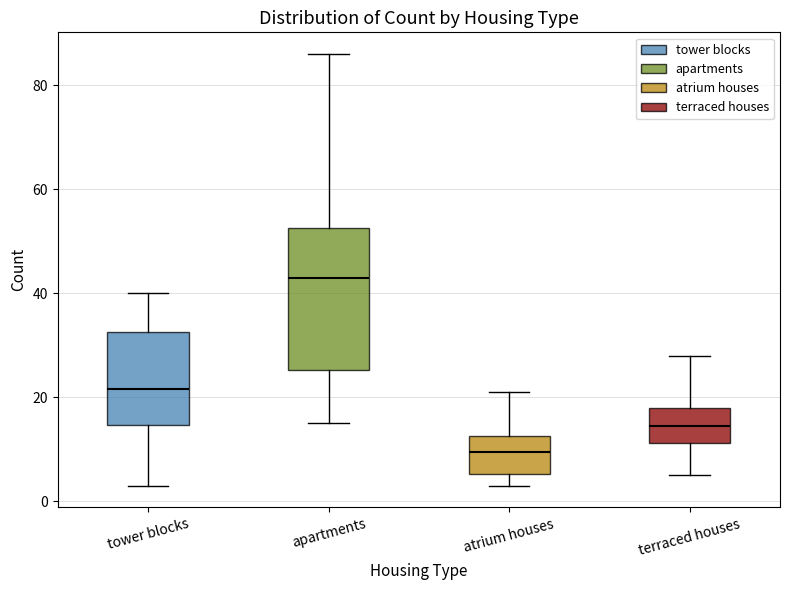

Which box is the tallest, from its lower edge to its upper edge?

apartments